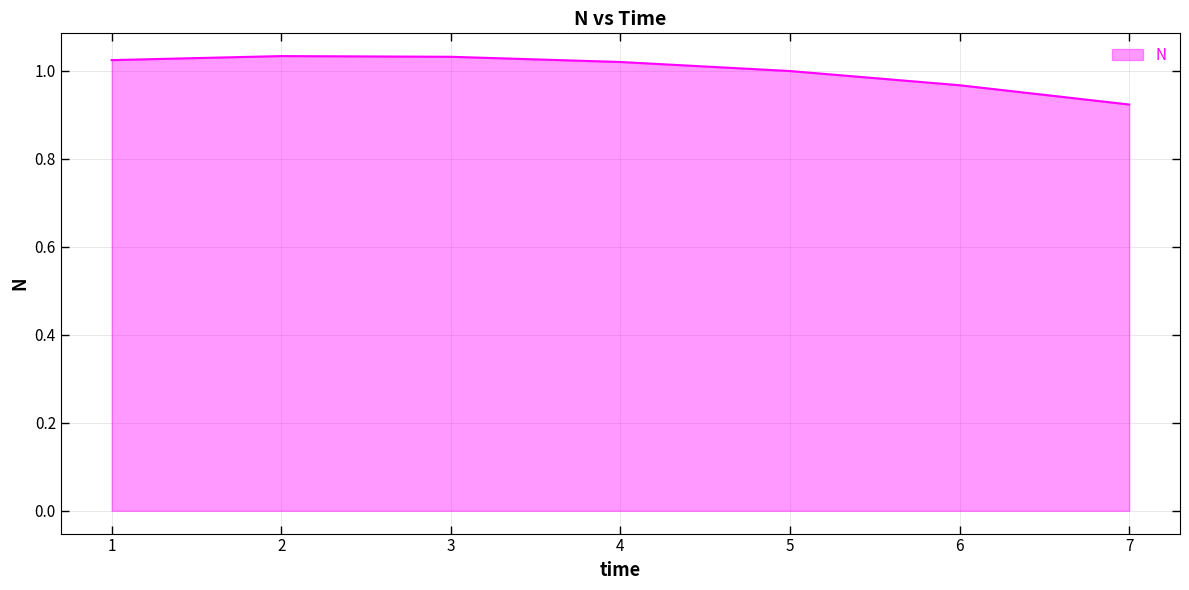

True or false: the data has more than 2 interior local peaks.

False